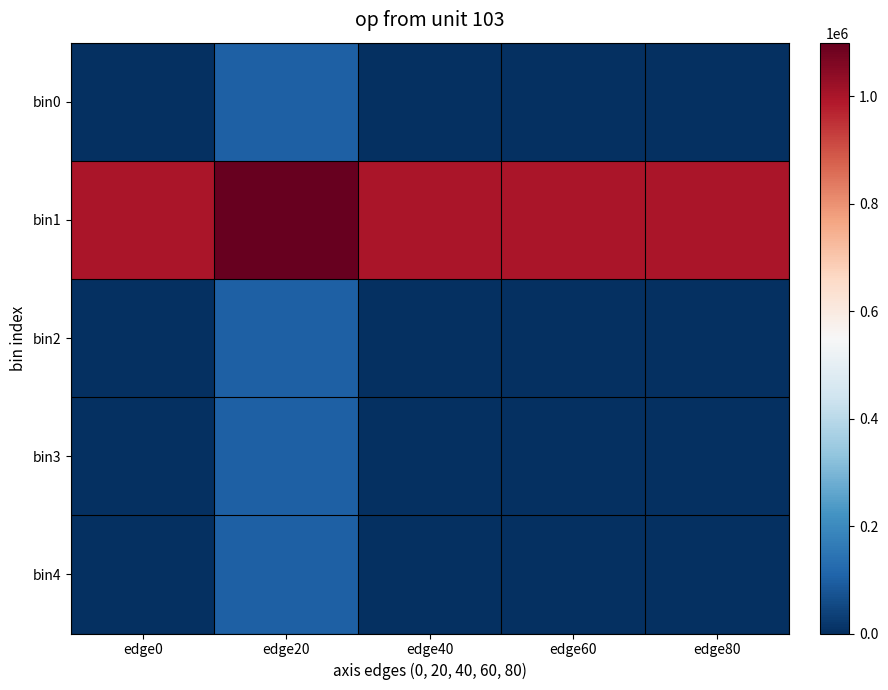

Which series has the largest total across all categories?

bin1